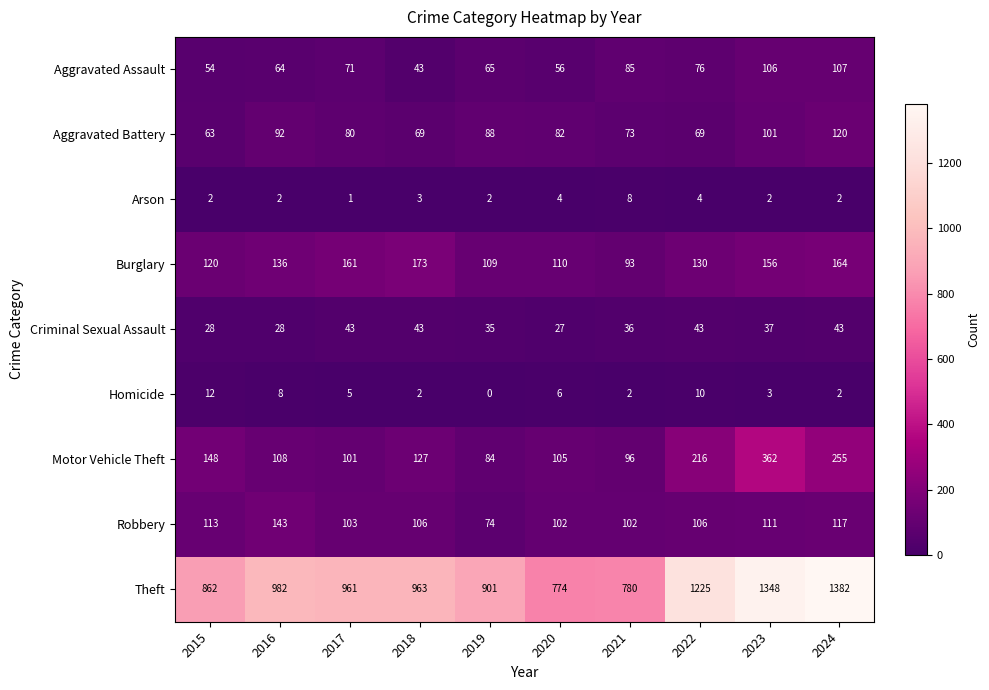

Between 2020 and 2023, which series saw the biggest shift?

Theft